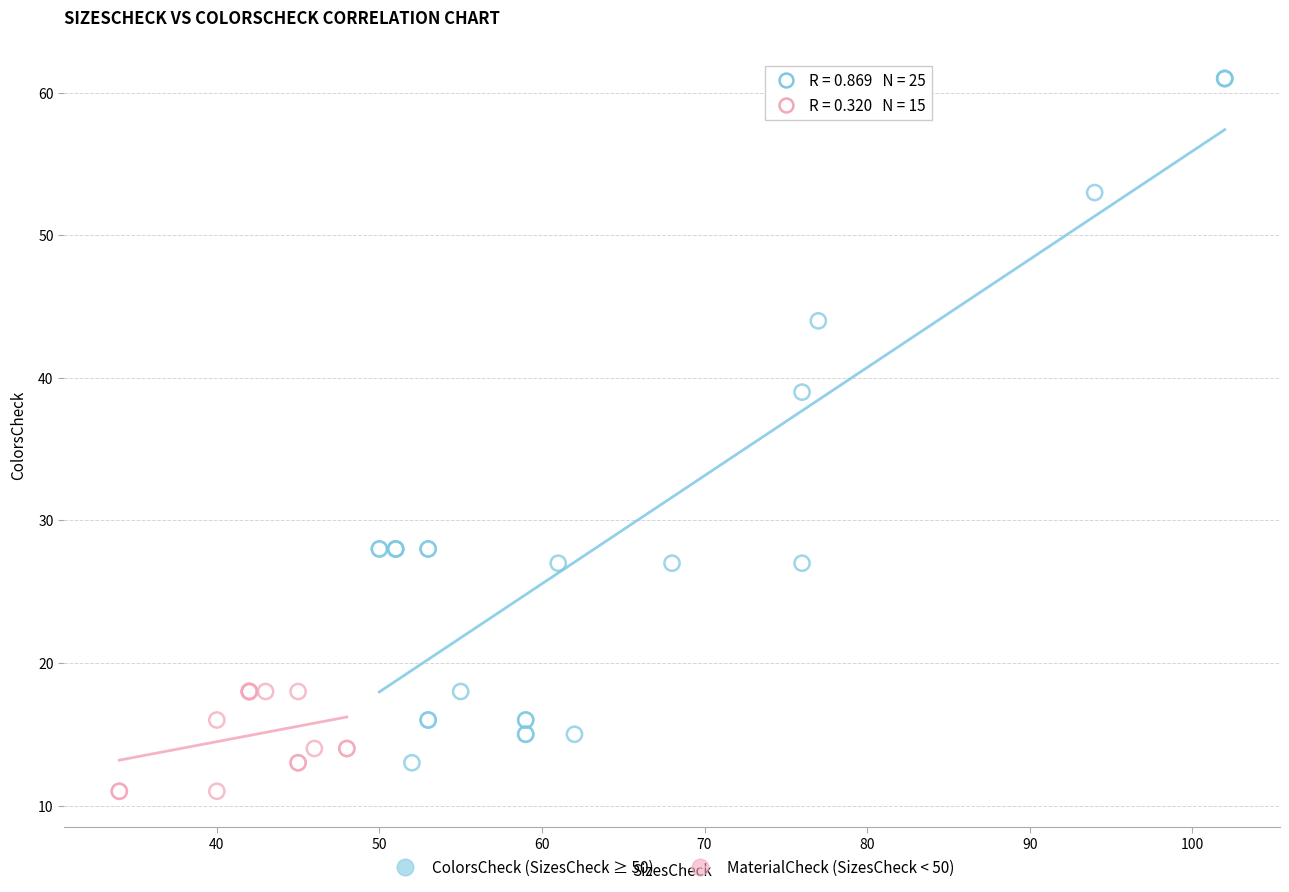

Which series contains the highest Y value?

ColorsCheck (SizesCheck ≥ 50)